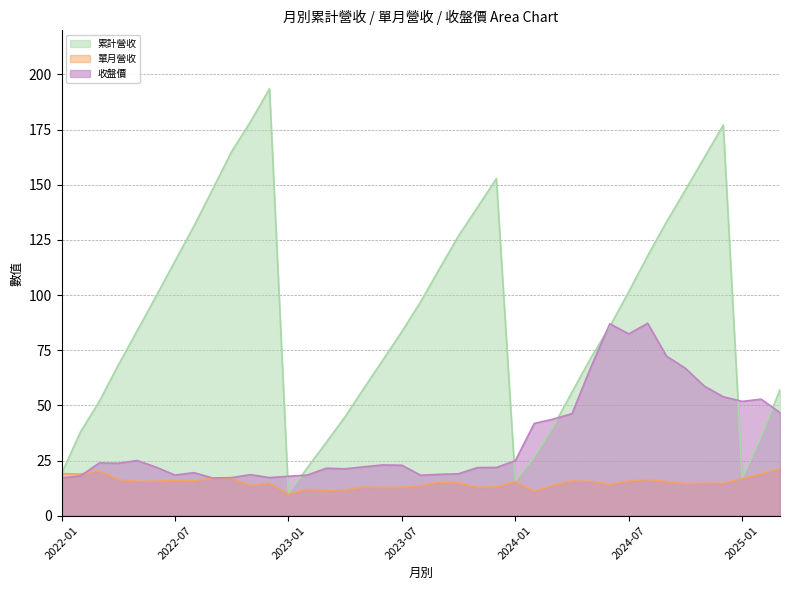

True or false: 單月營收 and 累計營收 cross at least once.

False